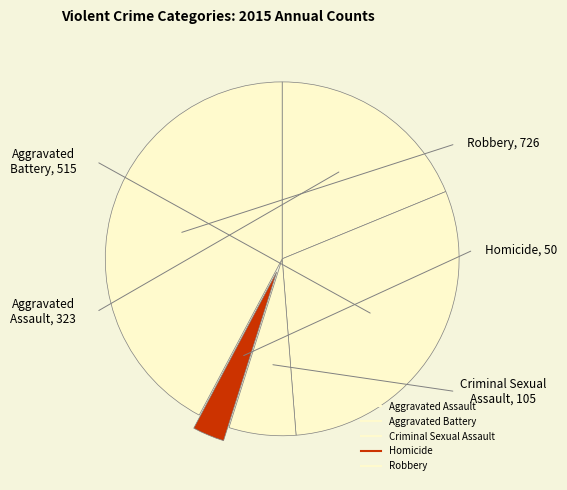

What percentage is the Aggravated Assault slice, to the nearest percent?

19%